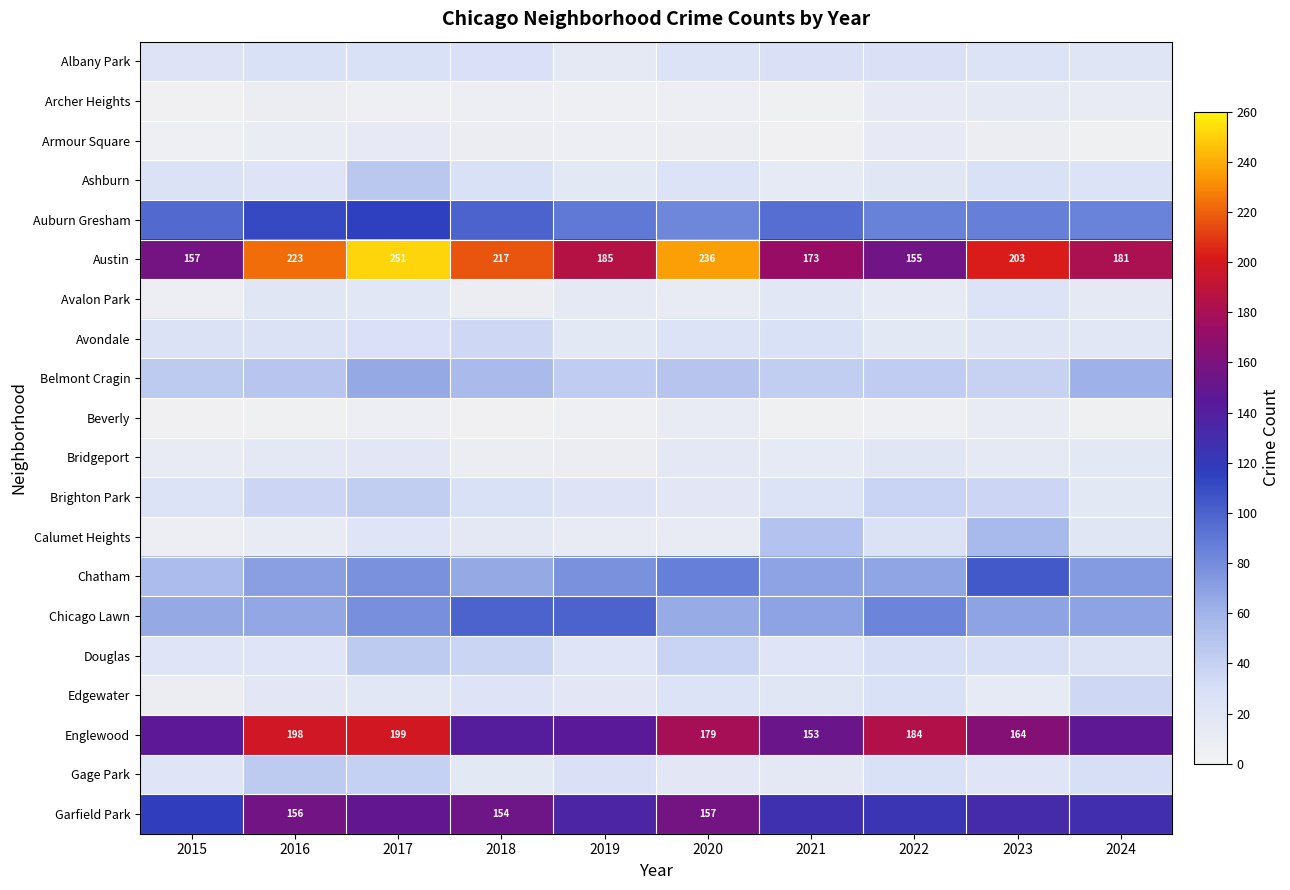

Where is Austin nearest to the value 203?

2023